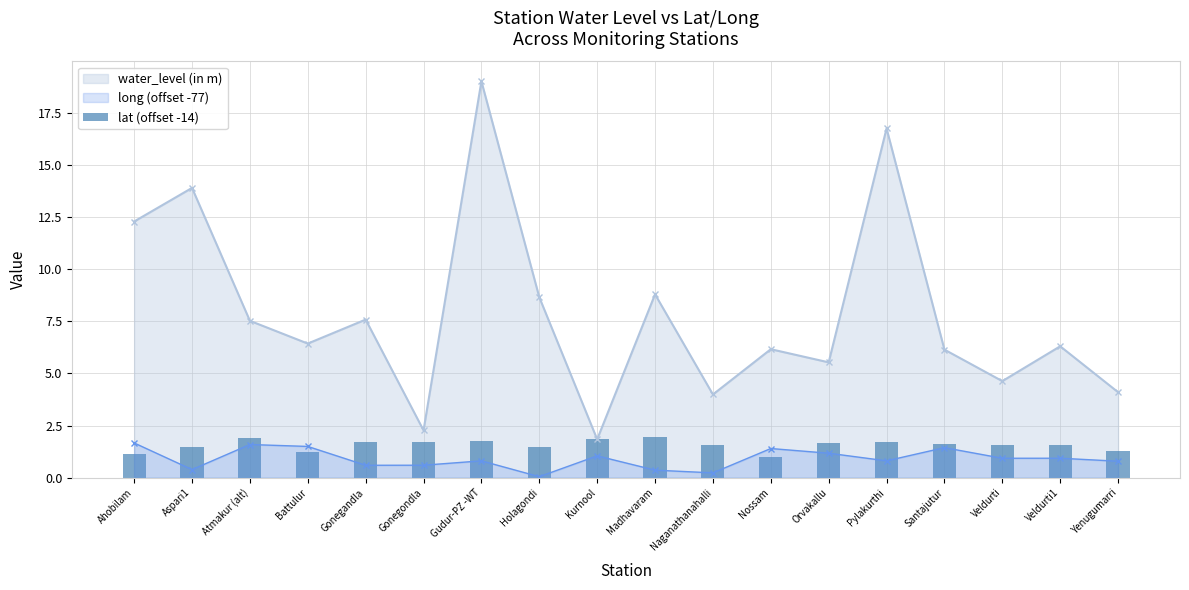

How many bars are there in total?

18